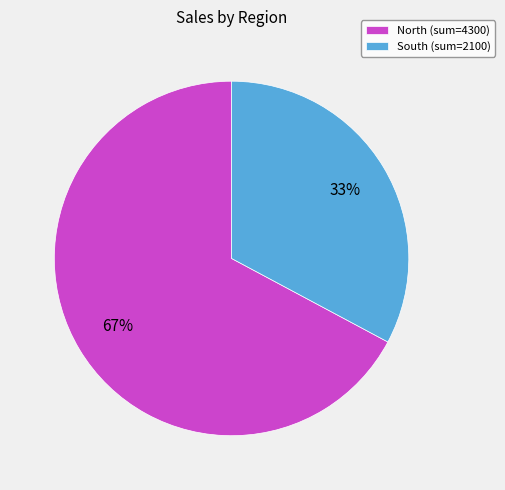

Is there a majority slice in this chart?

Yes